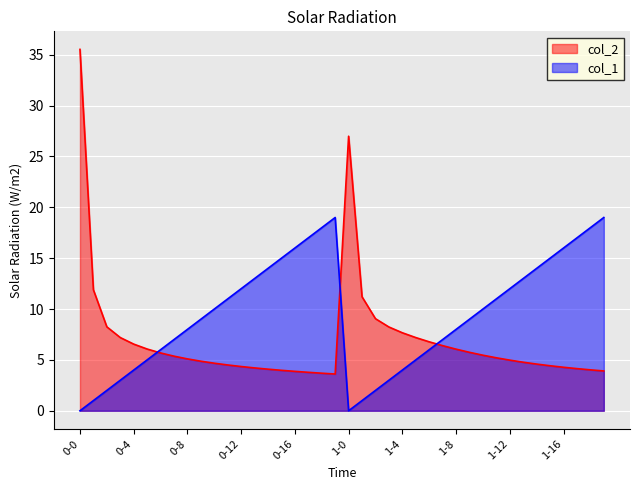

What is the label of the 34th point from the right?

0-6